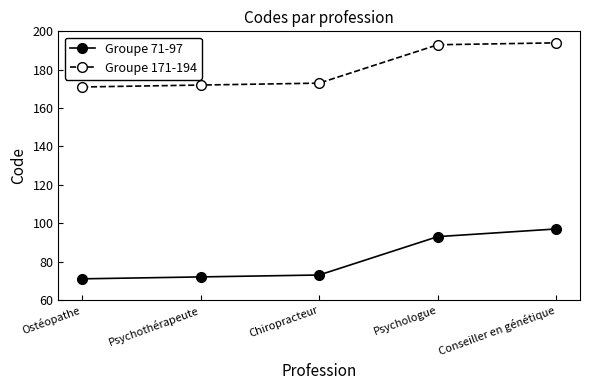

What is the maximum value shown in the chart?

194